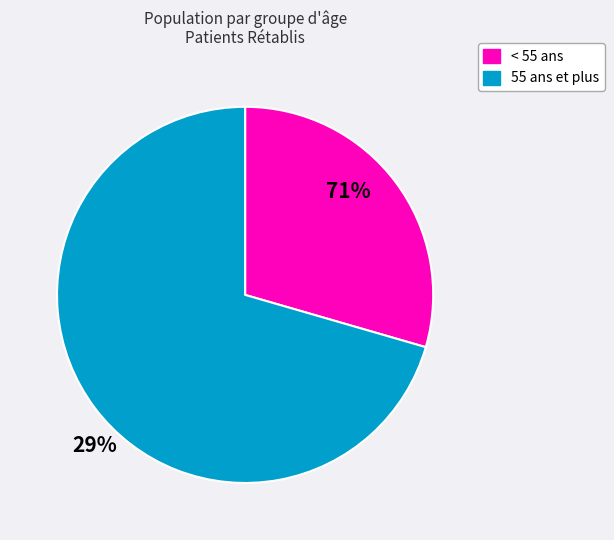

Does any single category account for the majority?

Yes